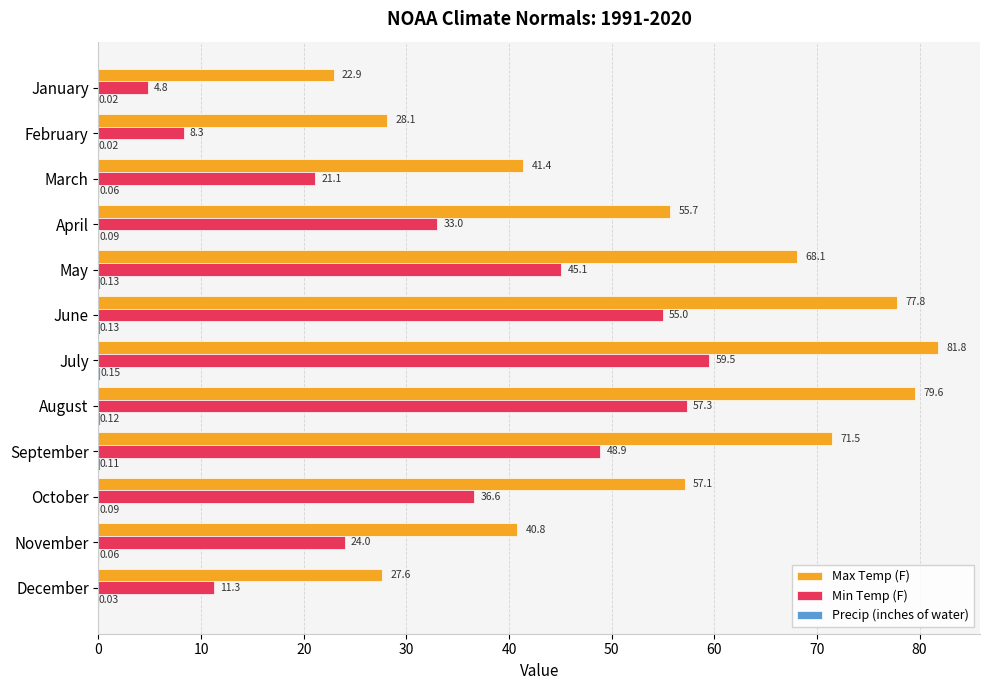

What is the total value across all series at September?

120.5